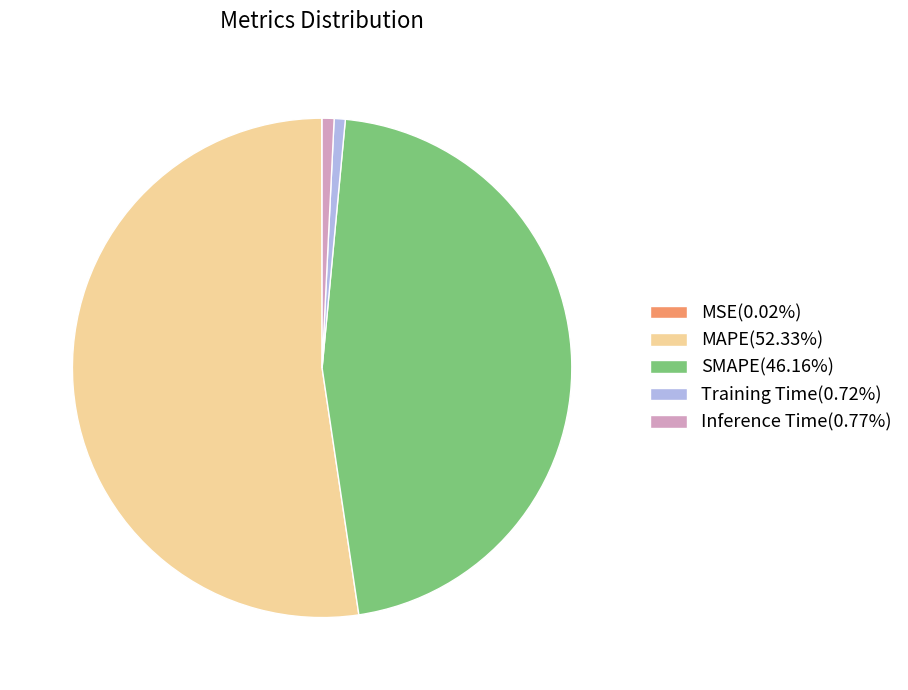

Does MAPE account for over 50% of the chart?

Yes